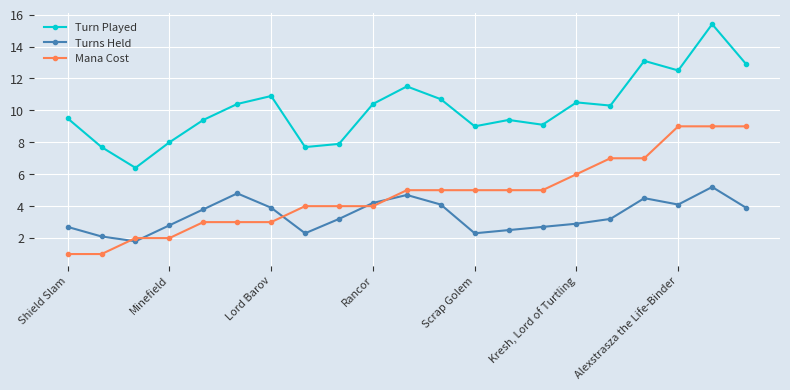

What is the minimum value for Mana Cost?

1.0